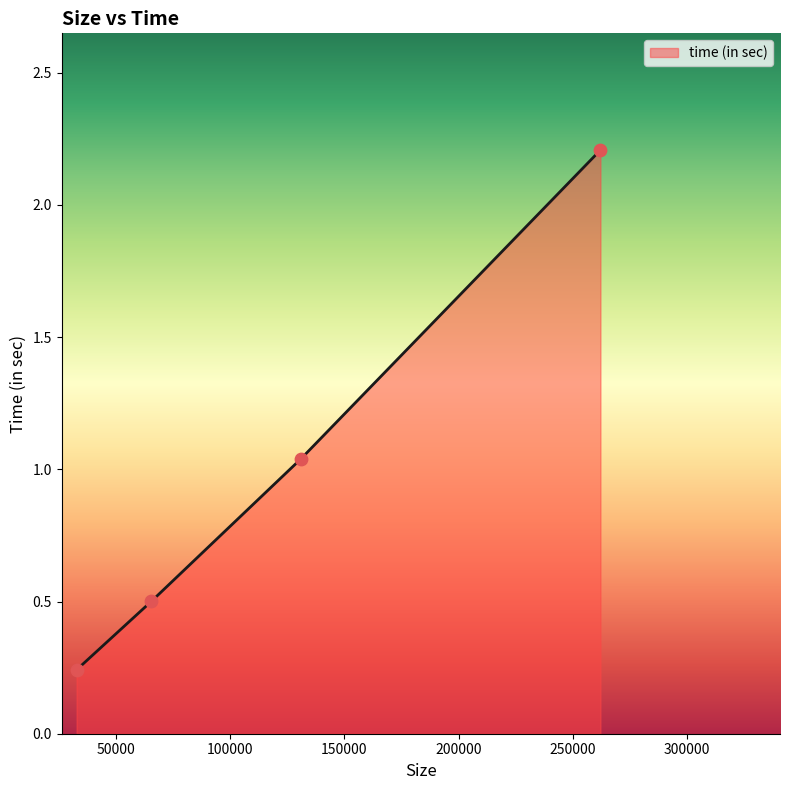

What is the maximum value shown in the chart?

2.2